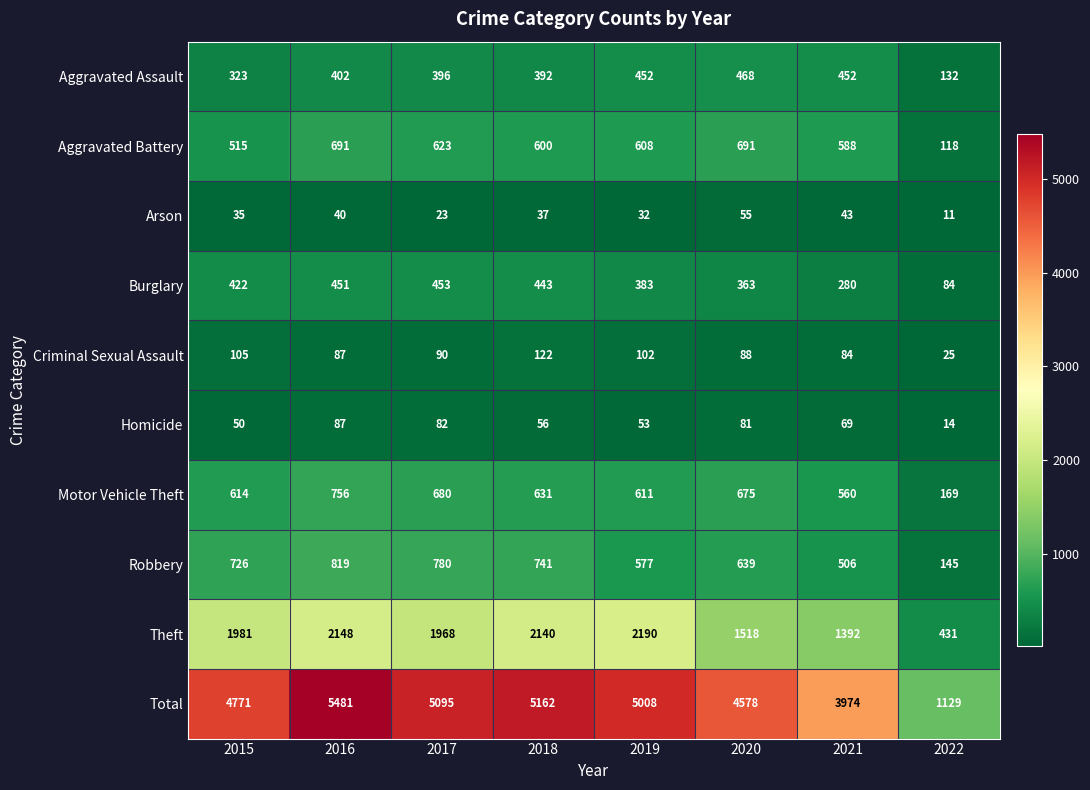

What is the difference between the Motor Vehicle Theft values at 2022 and 2020?

506